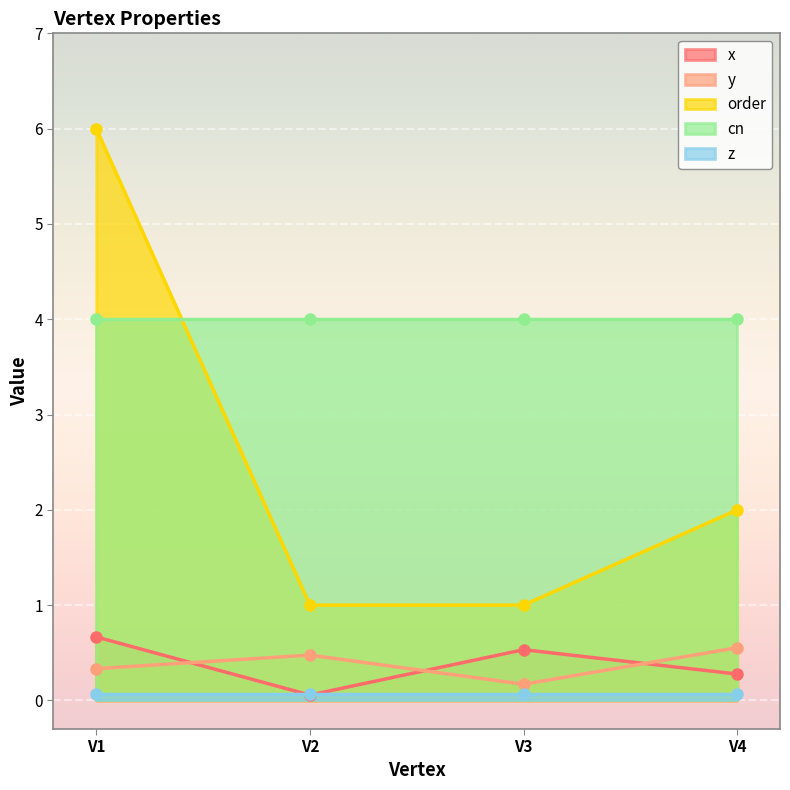

Which label corresponds to the largest value in the chart?

V1